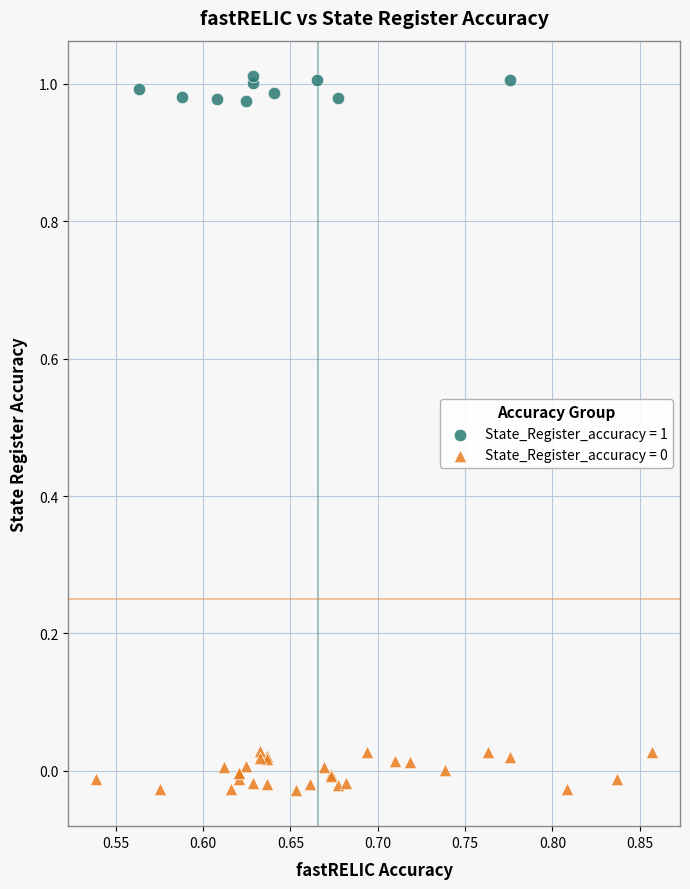

Which series contains the highest Y value?

State_Register_accuracy = 1